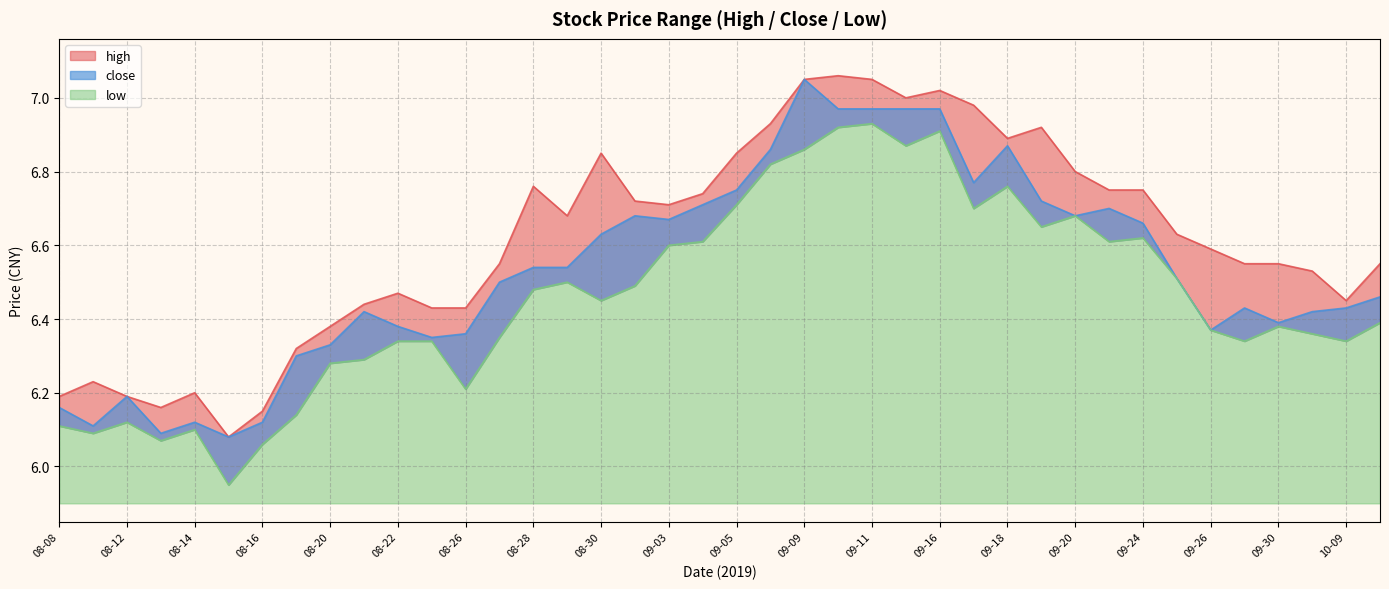

In close, how many points are higher than both neighbors (excluding endpoints)?

8